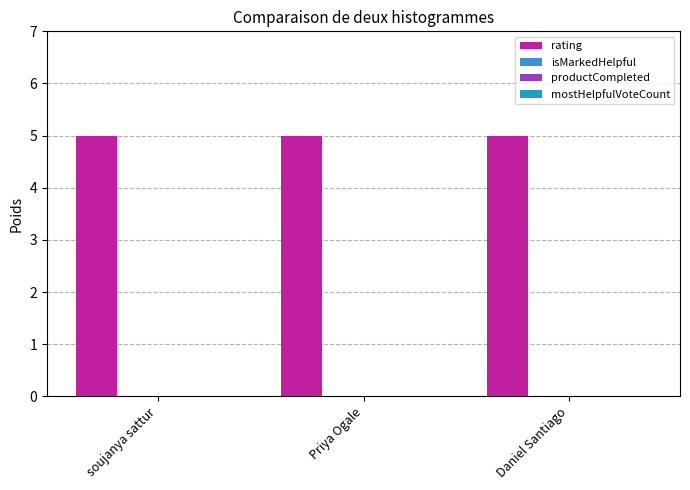

At which category does the chart reach its peak across all series?

soujanya sattur